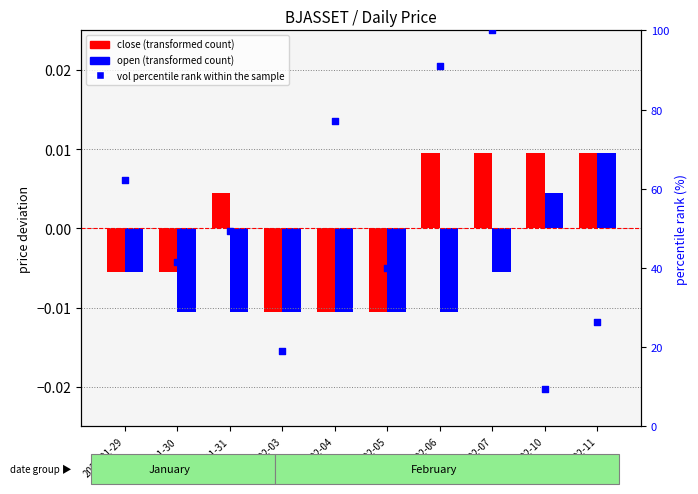

Which series has the largest Y range (max minus min)?

vol percentile rank within the sample